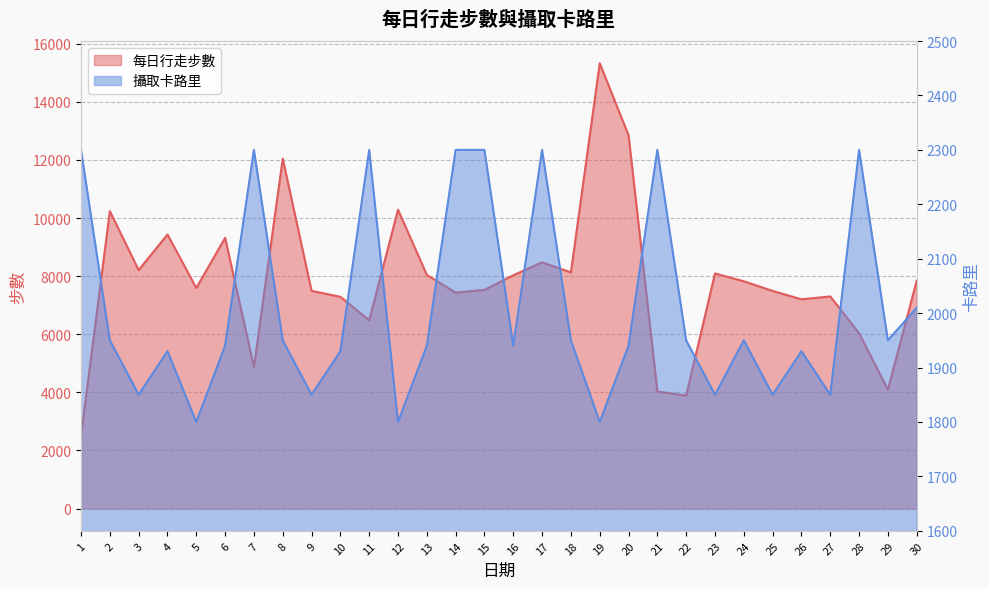

How many data points in 每日行走步數 are less than 7823?

15